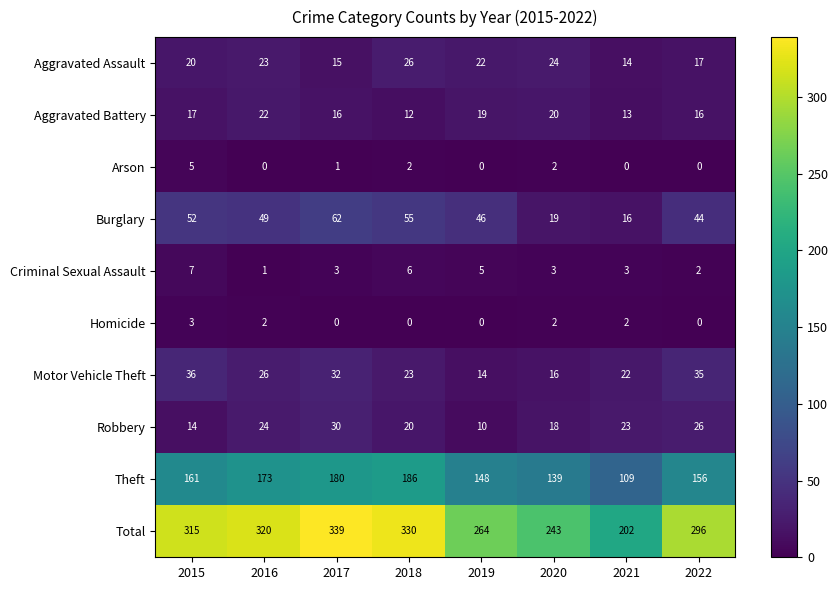

At which label does Aggravated Battery reach its minimum?

2018